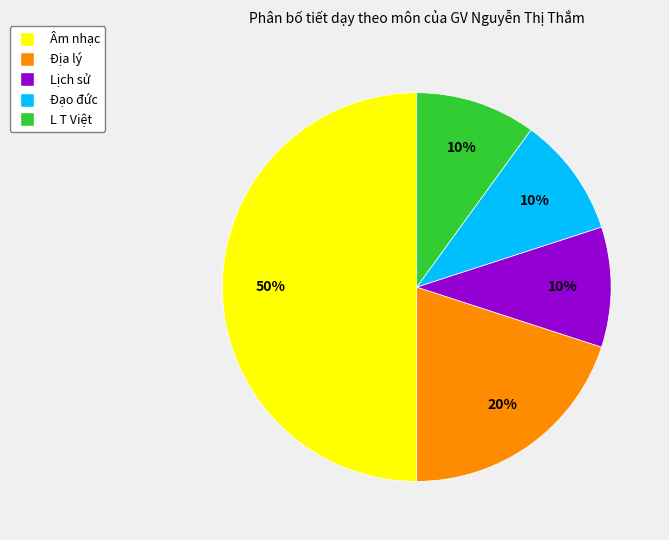

How many segments does this pie chart have?

5